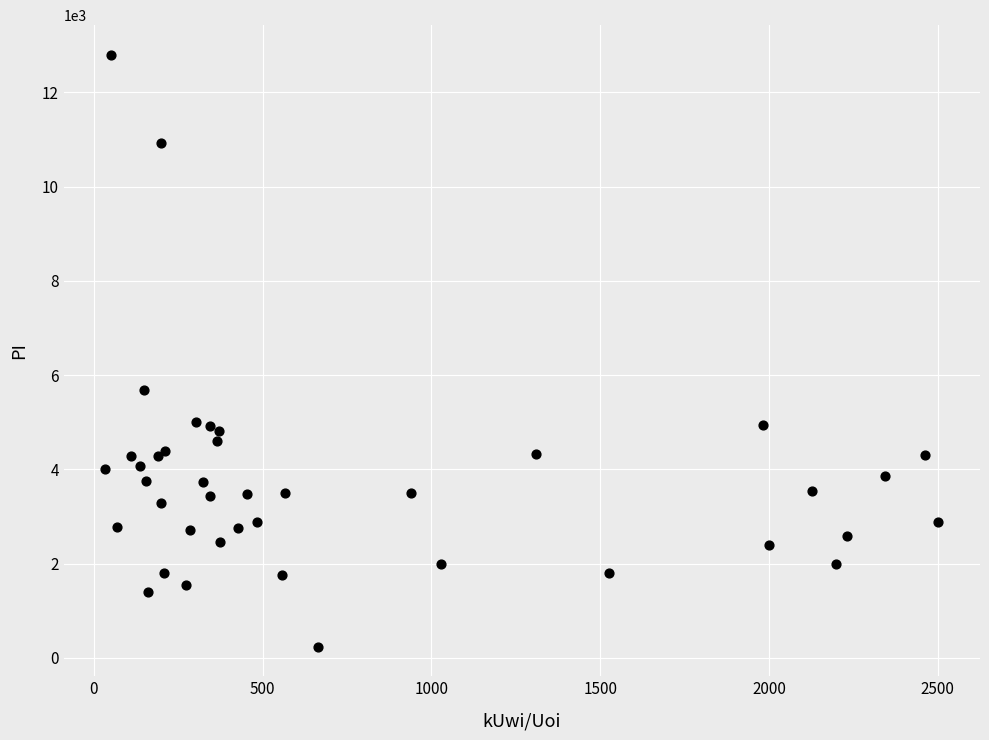

What Y value in the scatter plot is closest to 6517?

5680.0